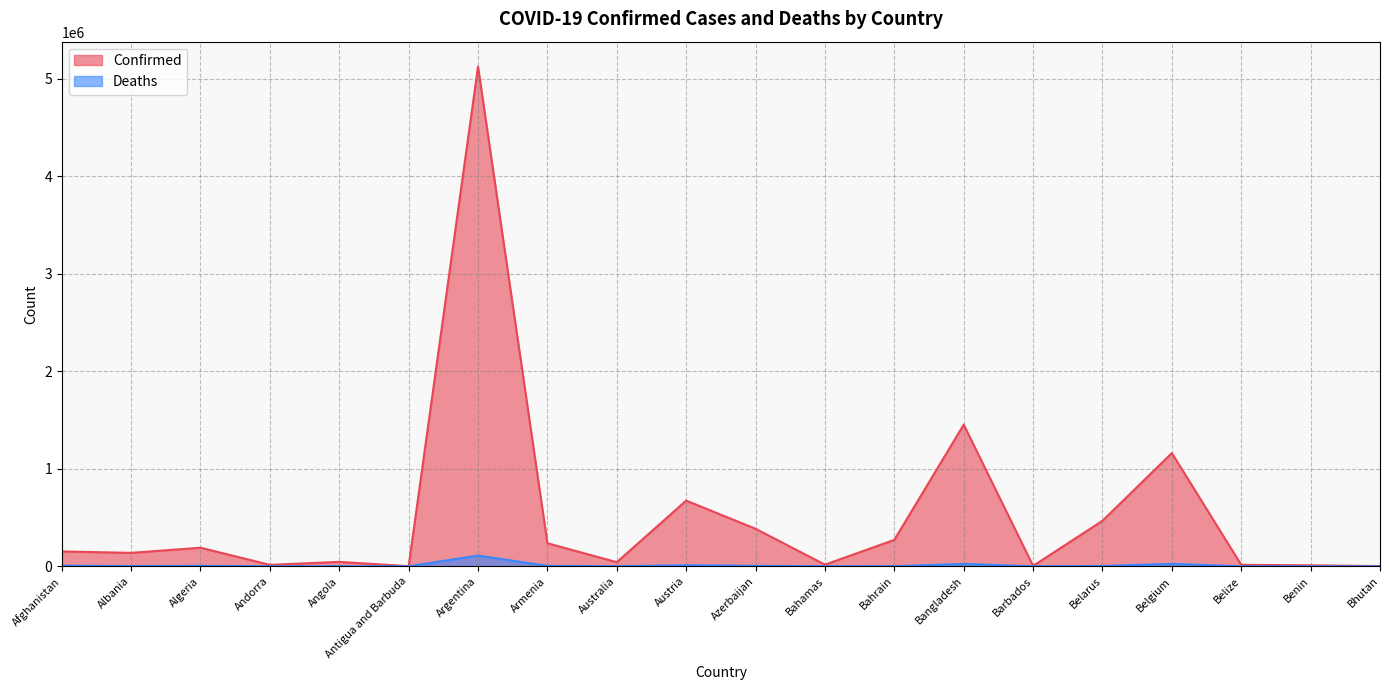

What are all the series names shown in the legend?

Confirmed, Deaths